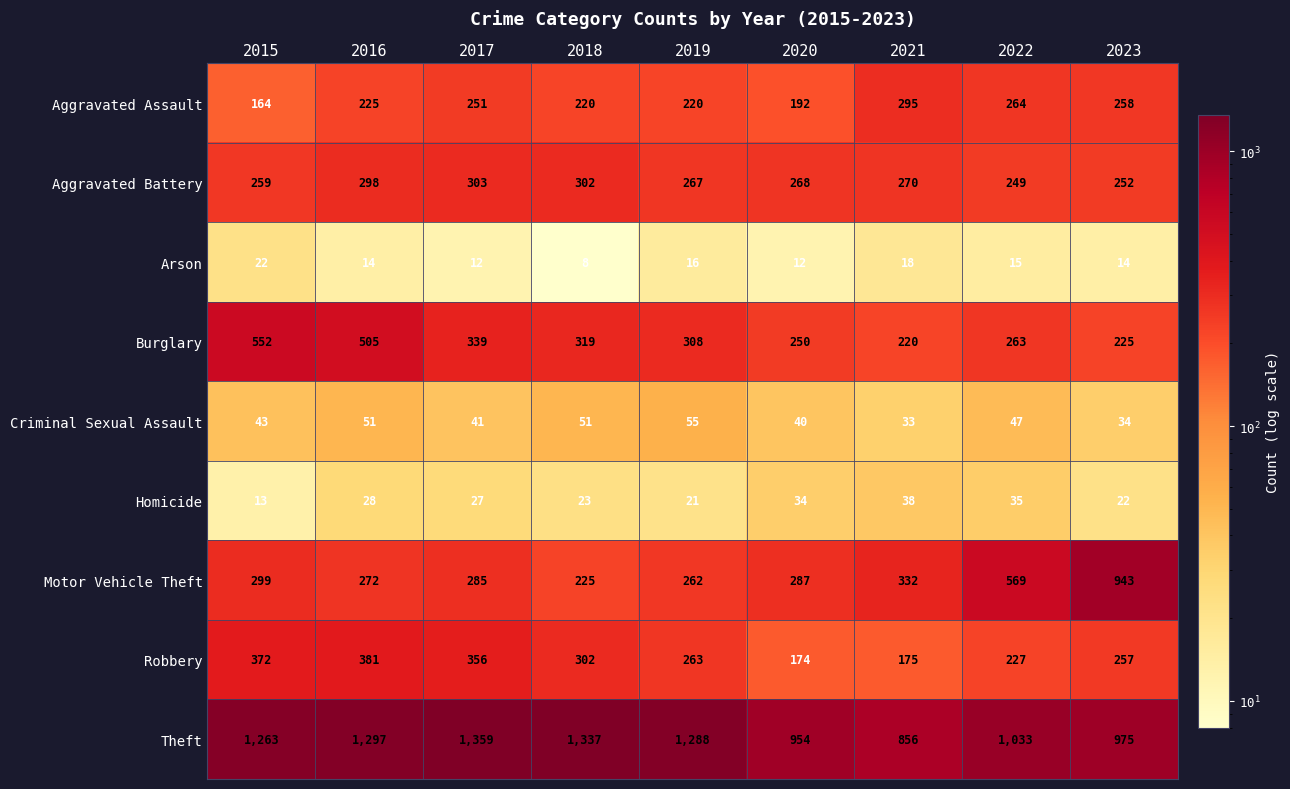

What is the total value across all series at 2023?

2980